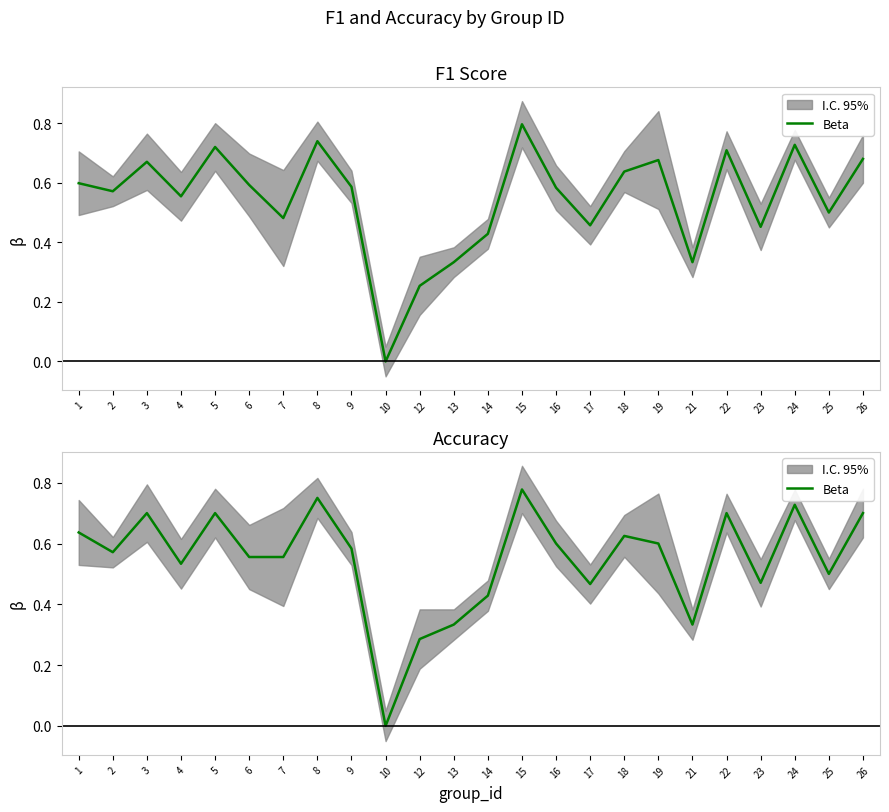

What is the value of the 7th point from the left?

0.6